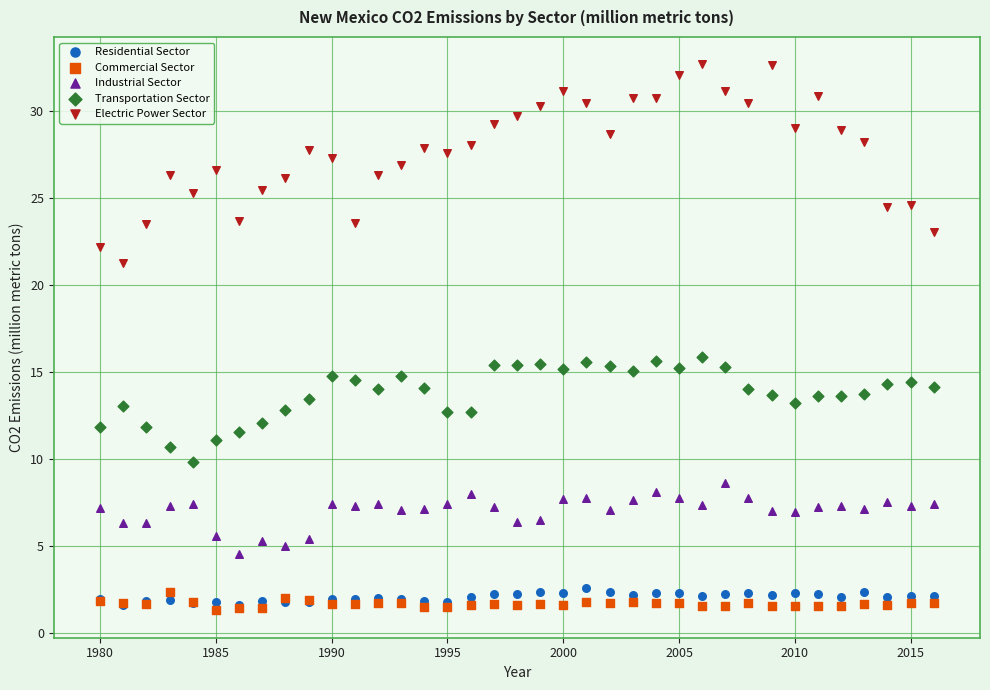

Which series reaches the minimum Y coordinate?

Commercial Sector